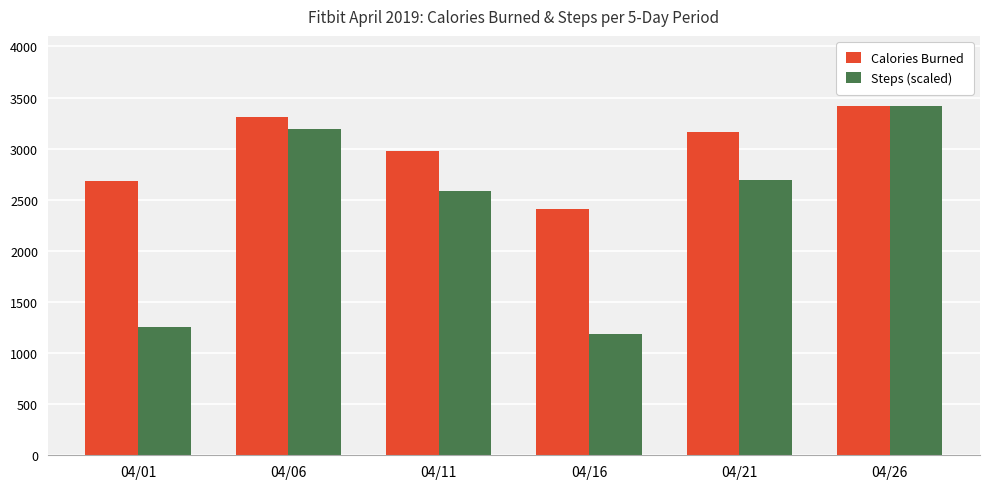

Which series changed the most between 04/06 and 04/26?

Steps (scaled)